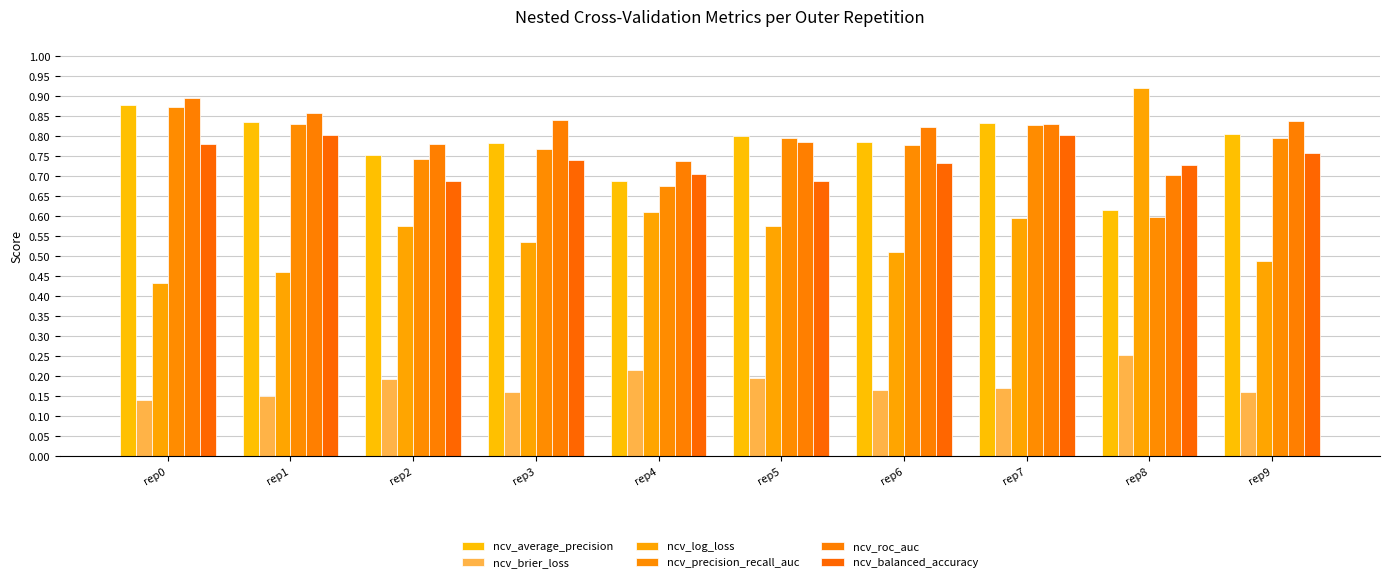

The value of ncv_roc_auc at rep7 is 0.2. True or false?

False